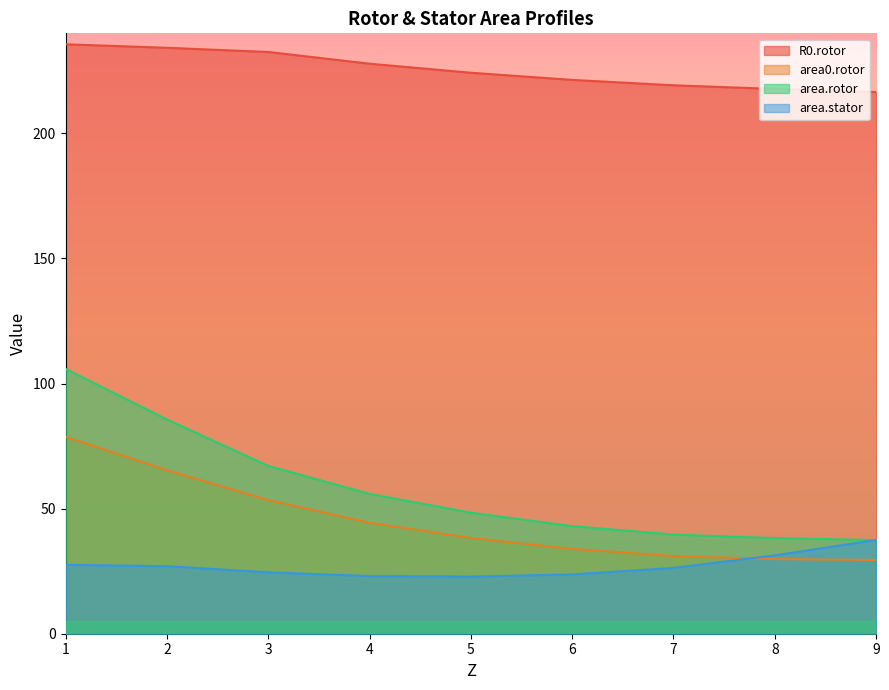

List the labels in order of area0.rotor value, largest first.

1, 2, 3, 4, 5, 6, 7, 8, 9